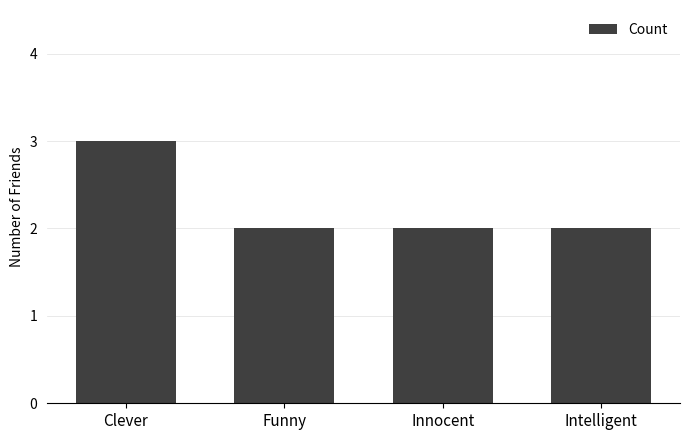

How many categories are shown in the chart?

4